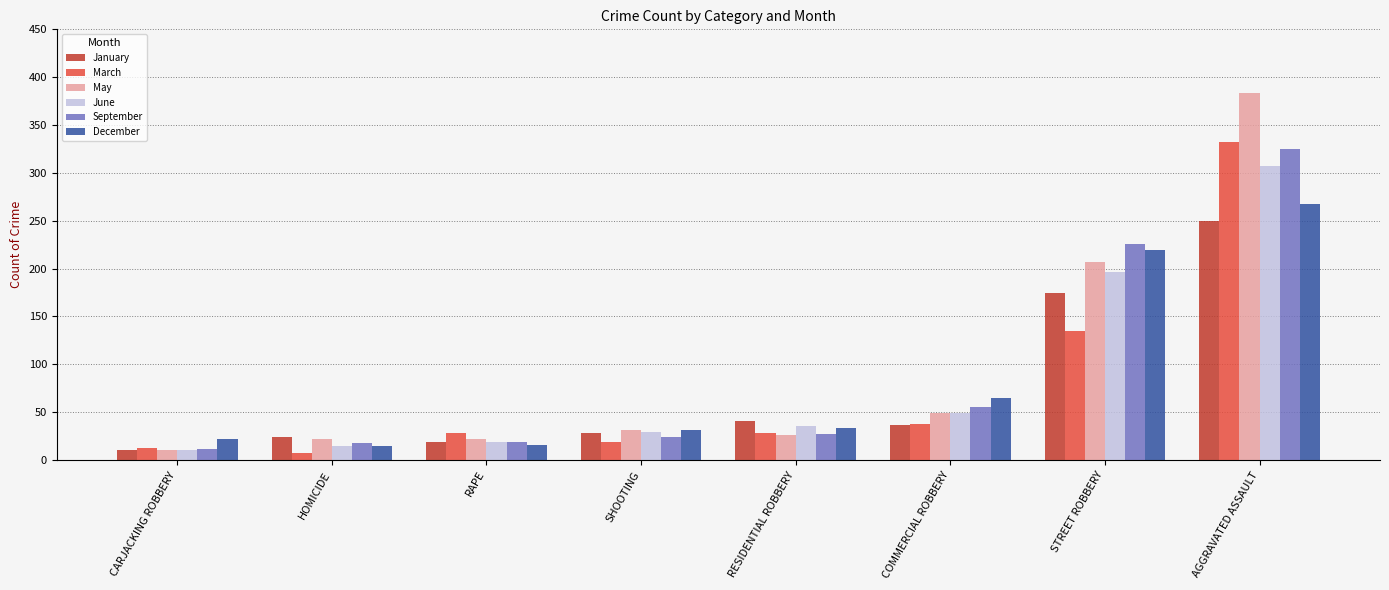

At how many categories does at least one series exceed 212?

2